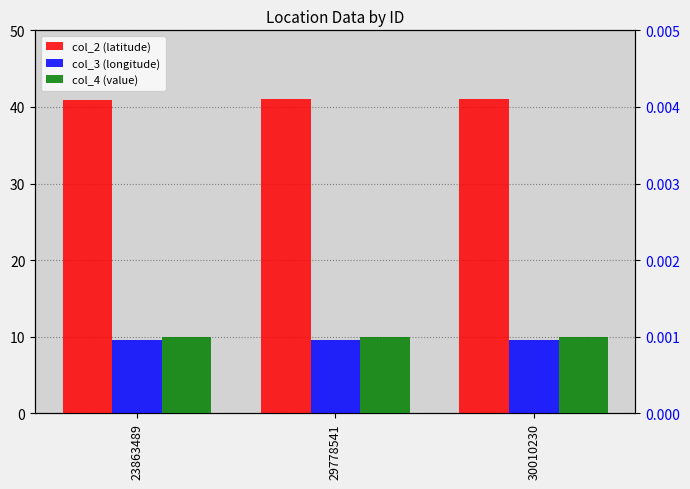

Where is col_4 (value) nearest to the value 0?

23863489